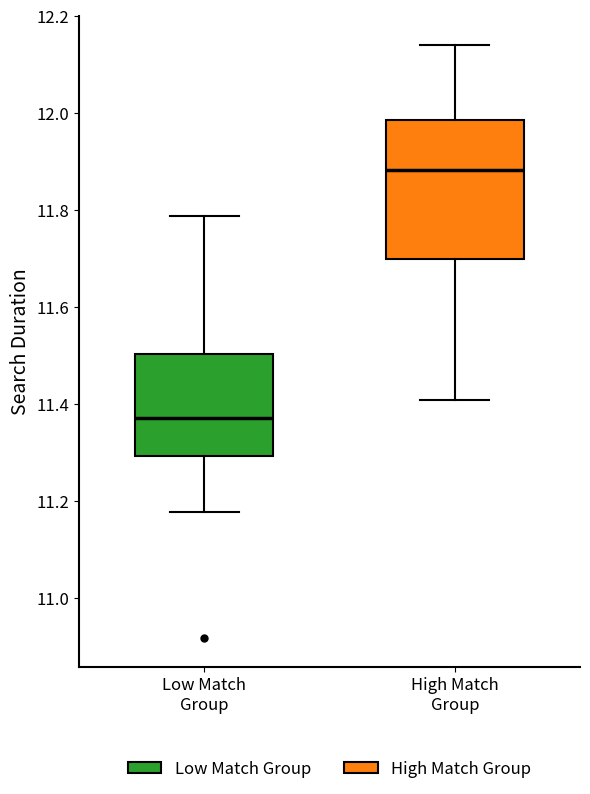

Reading left to right, read every box against the y-axis: the position of its median line, the range the box covers, and the ends of its whiskers. The values are not printed on the chart, so give them approximately, as read against the axis.

Low Match Group: median 11.38, box 11.30 to 11.50, whiskers 11.18 to 11.78
High Match Group: median 11.88, box 11.70 to 11.98, whiskers 11.40 to 12.14